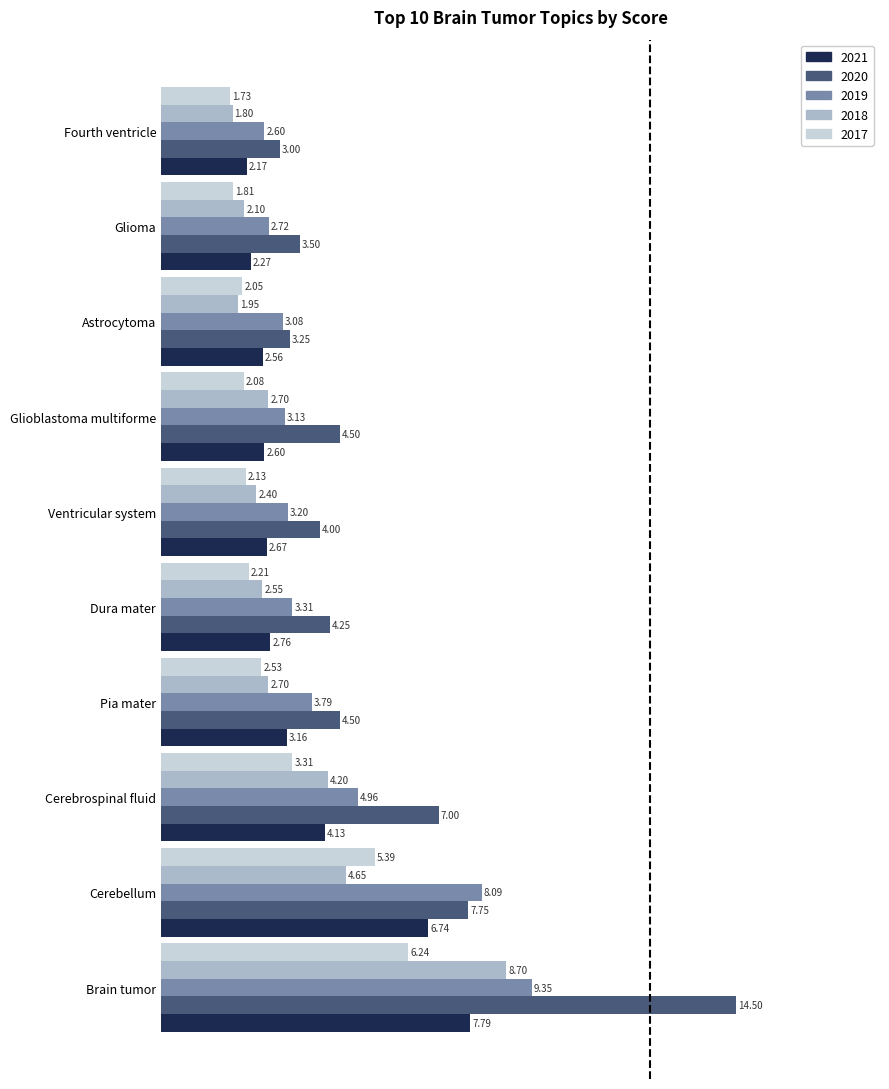

What is the spread (max minus min) of values at Pia mater?

2.0